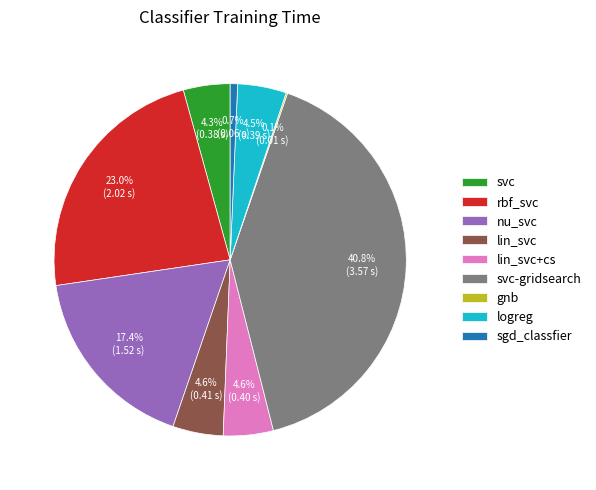

True or false: svc-gridsearch accounts for 41% of the total.

True